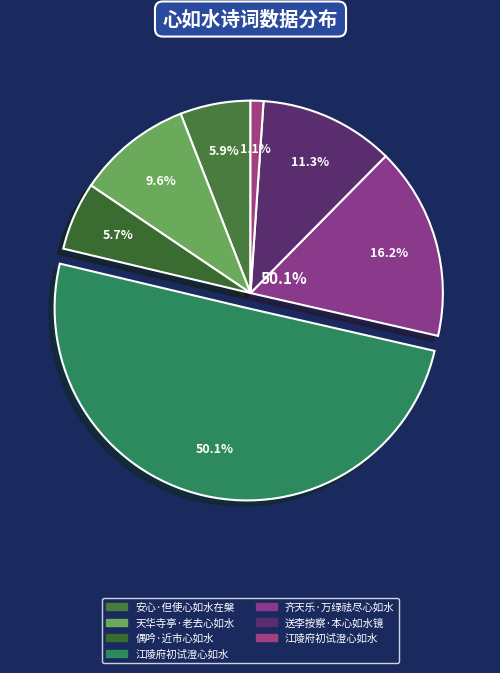

To the nearest percent, what is the difference between the largest and smallest slice percentages?

49%